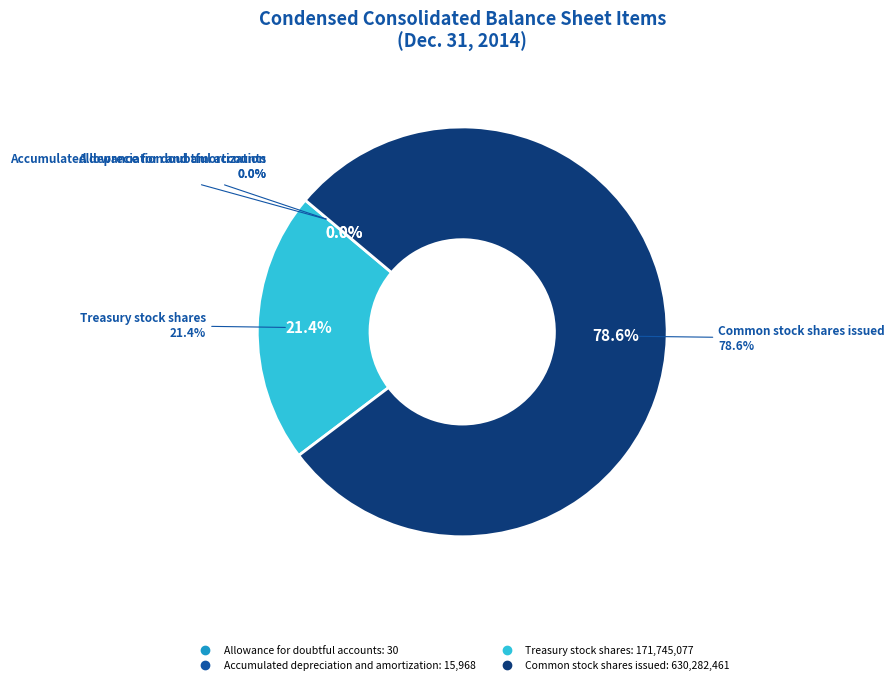

Approximately how many times larger is the value at Common stock shares issued compared to Allowance for doubtful accounts?

21009415.4